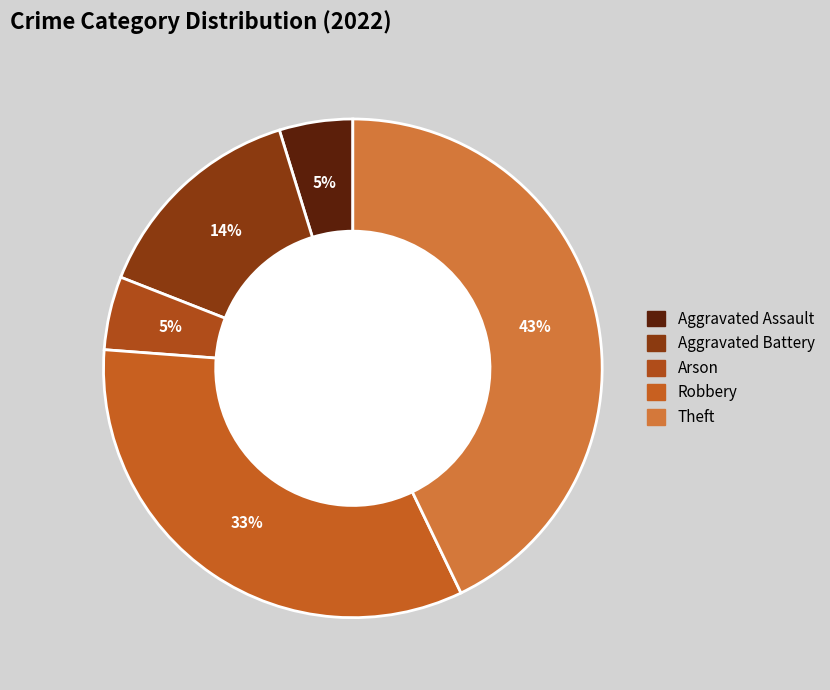

To the nearest percent, what is the difference between the largest and smallest slice percentages?

38%